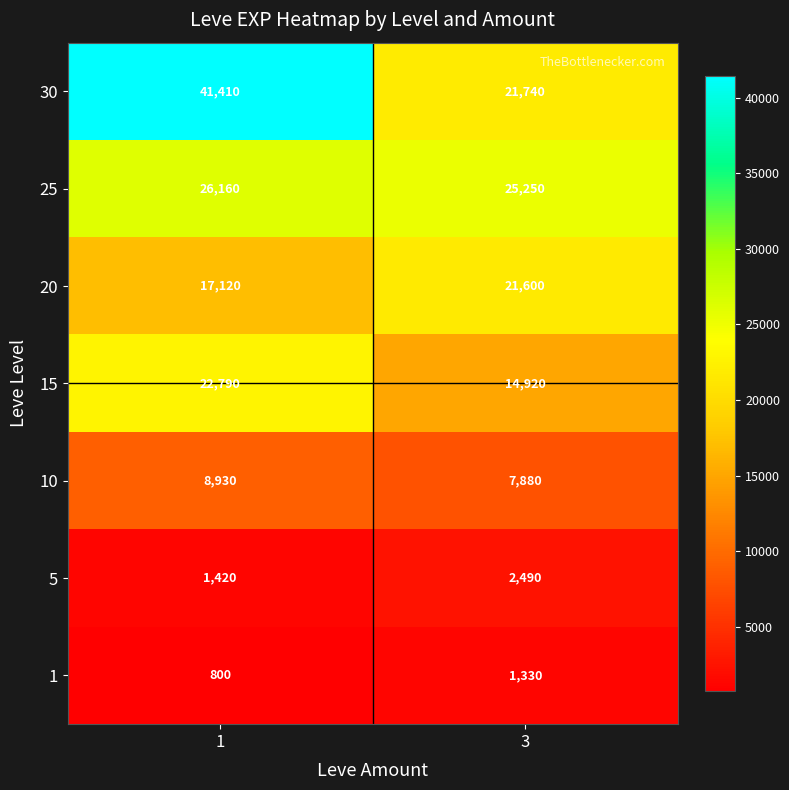

True or false: 25 has a value of 6682 at 1.

False